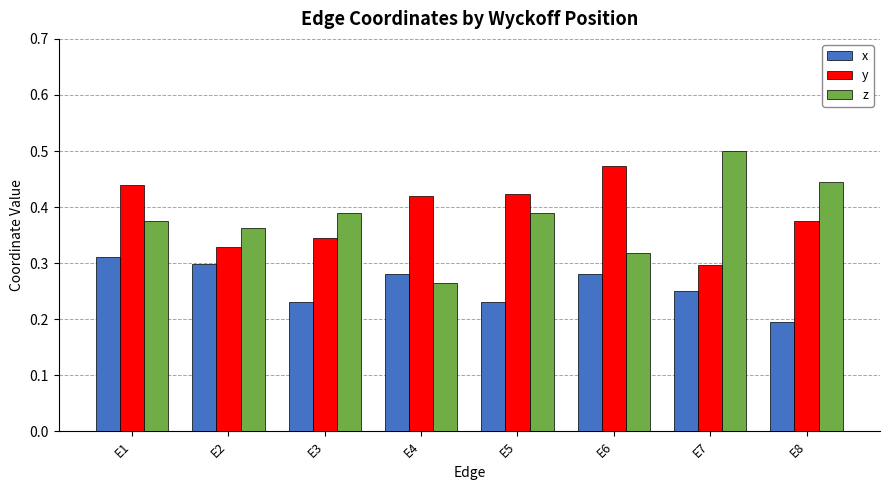

Which series has the largest total across all categories?

y